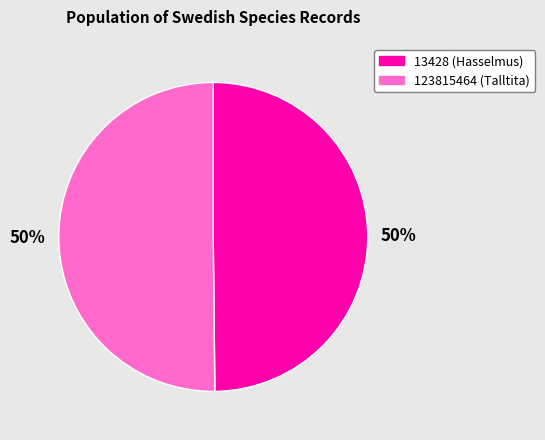

True or false: 13428 (Hasselmus) accounts for 37% of the total.

False